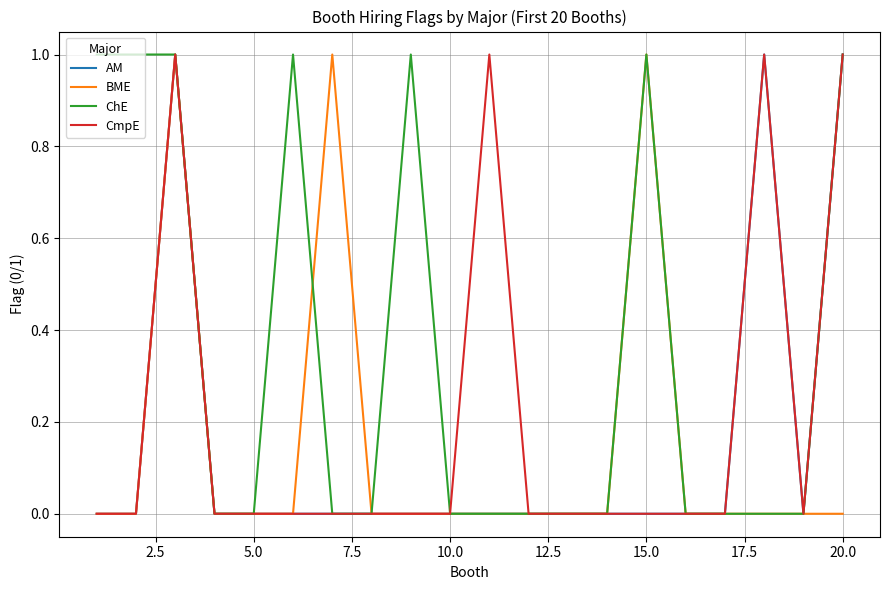

Which series has the largest total across all categories?

ChE